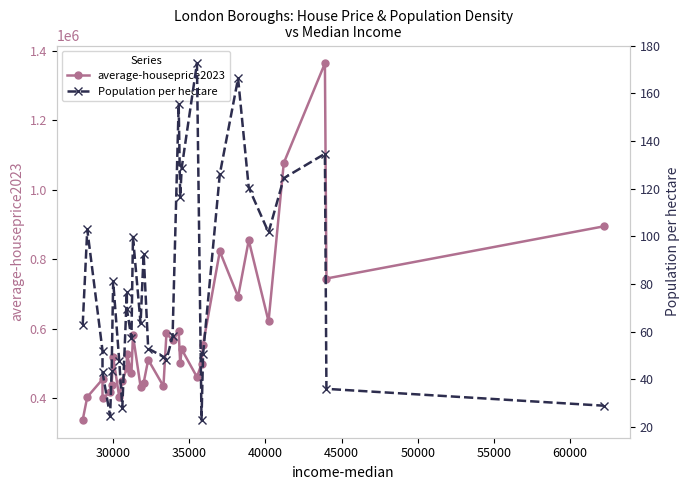

Is it true that Population per hectare equals 65.1 at 28?

False